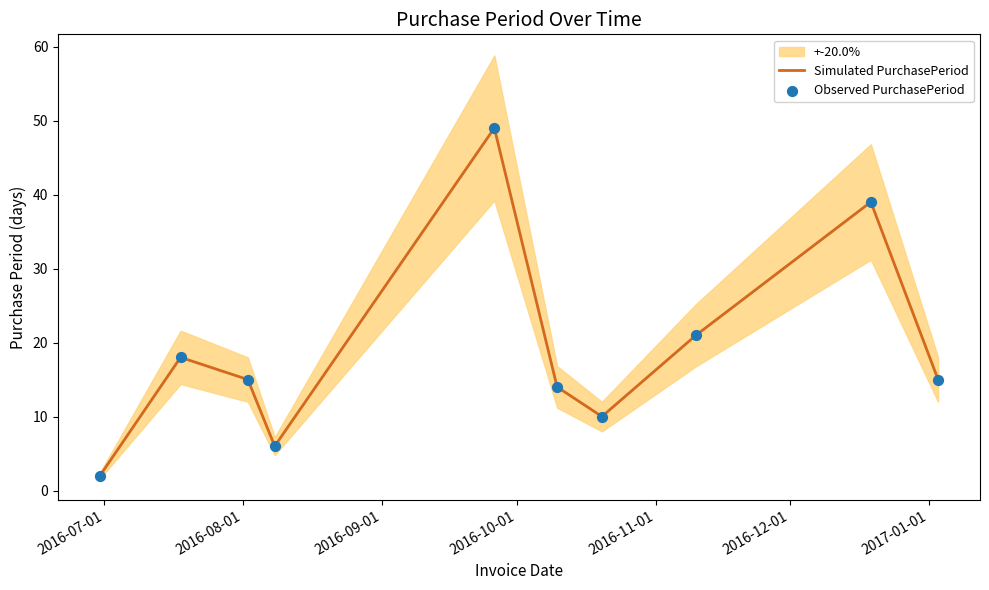

At how many categories does at least one series exceed 35?

2